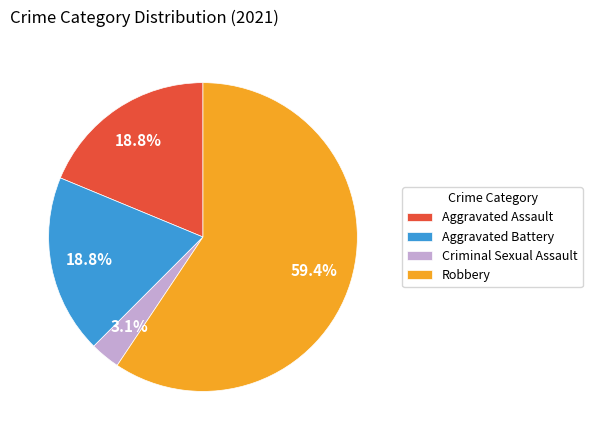

Is the sum of Aggravated Battery and Aggravated Assault greater than half?

No